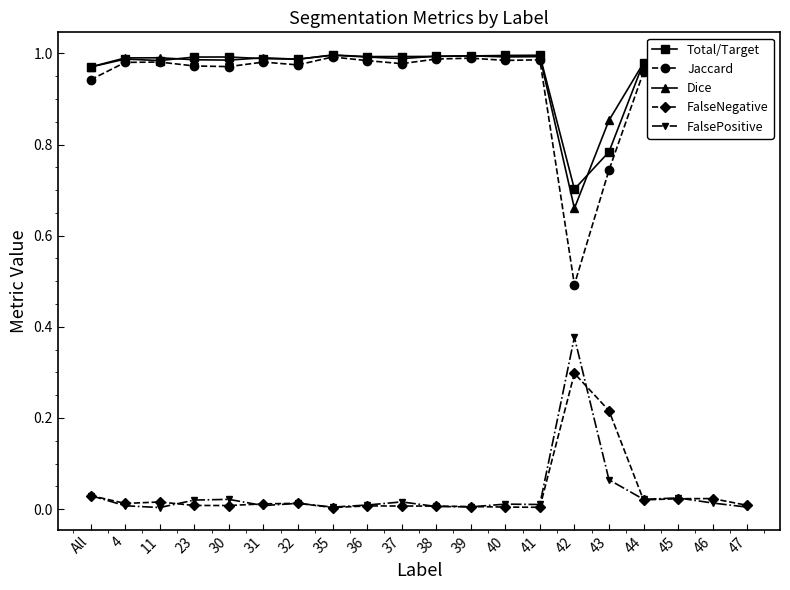

Which series has the widest spread of values?

Jaccard